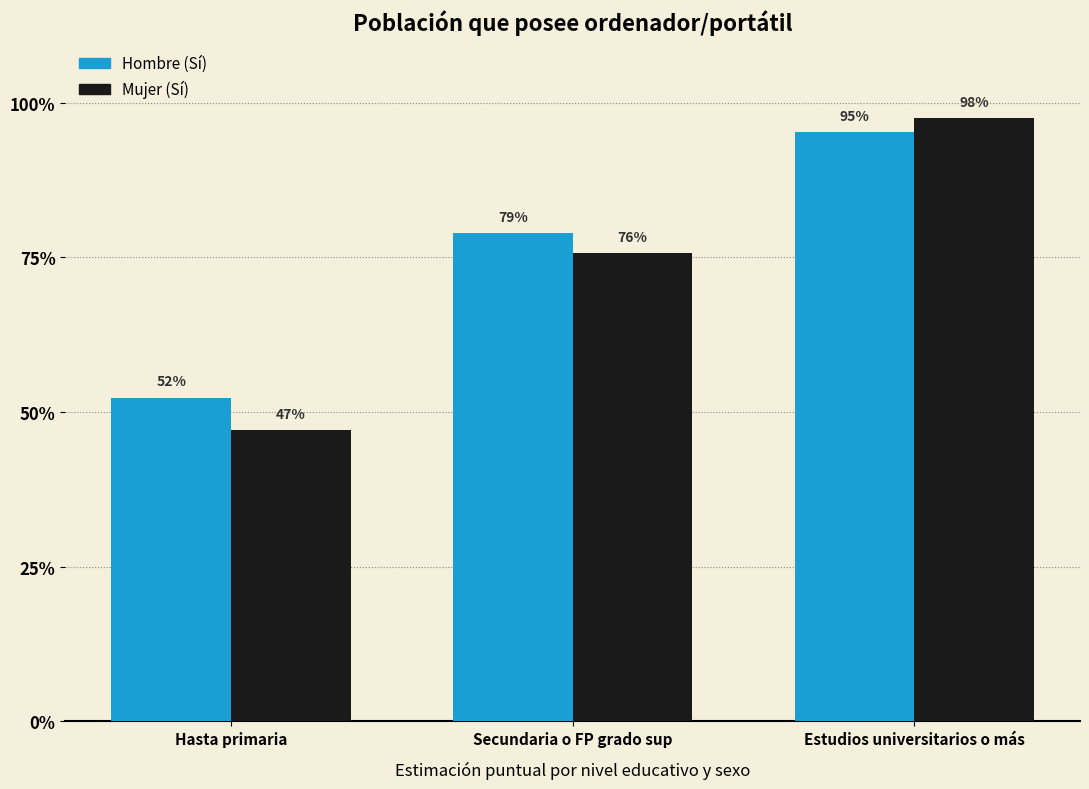

Are the bars horizontal?

No